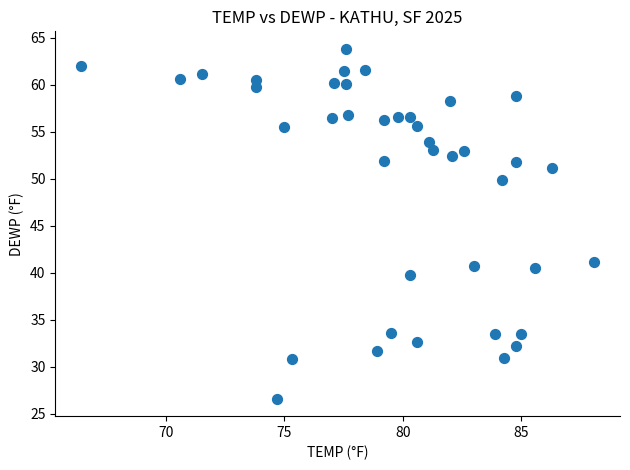

What is the range of Y values (max minus min)?

37.2